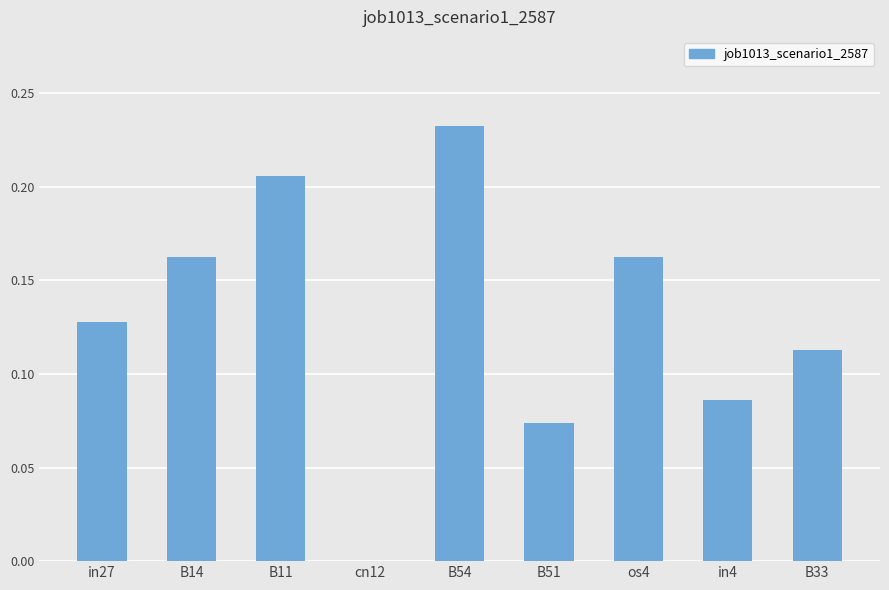

Where is the data nearest to the value 0?

cn12